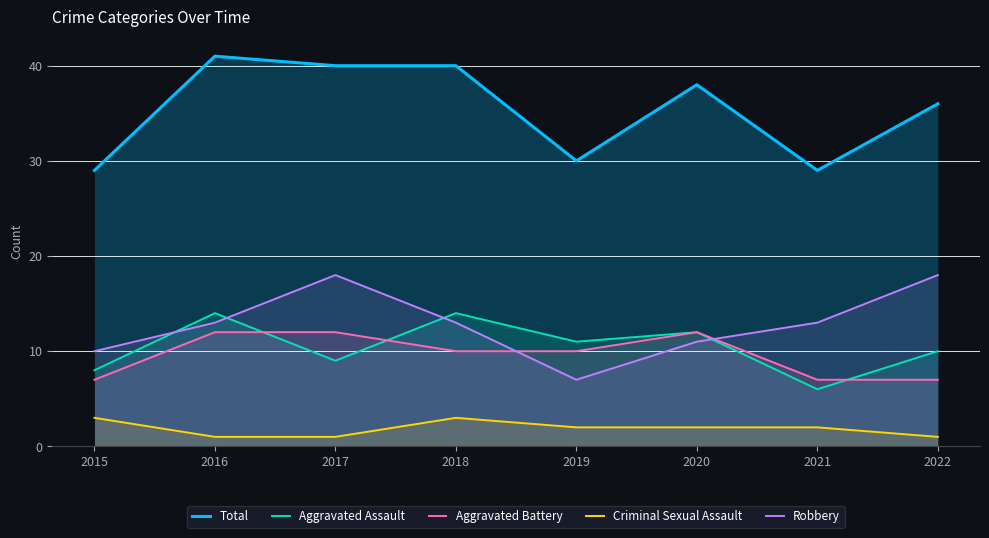

Between which two adjacent categories do Aggravated Battery and Robbery first intersect?

2018 and 2019